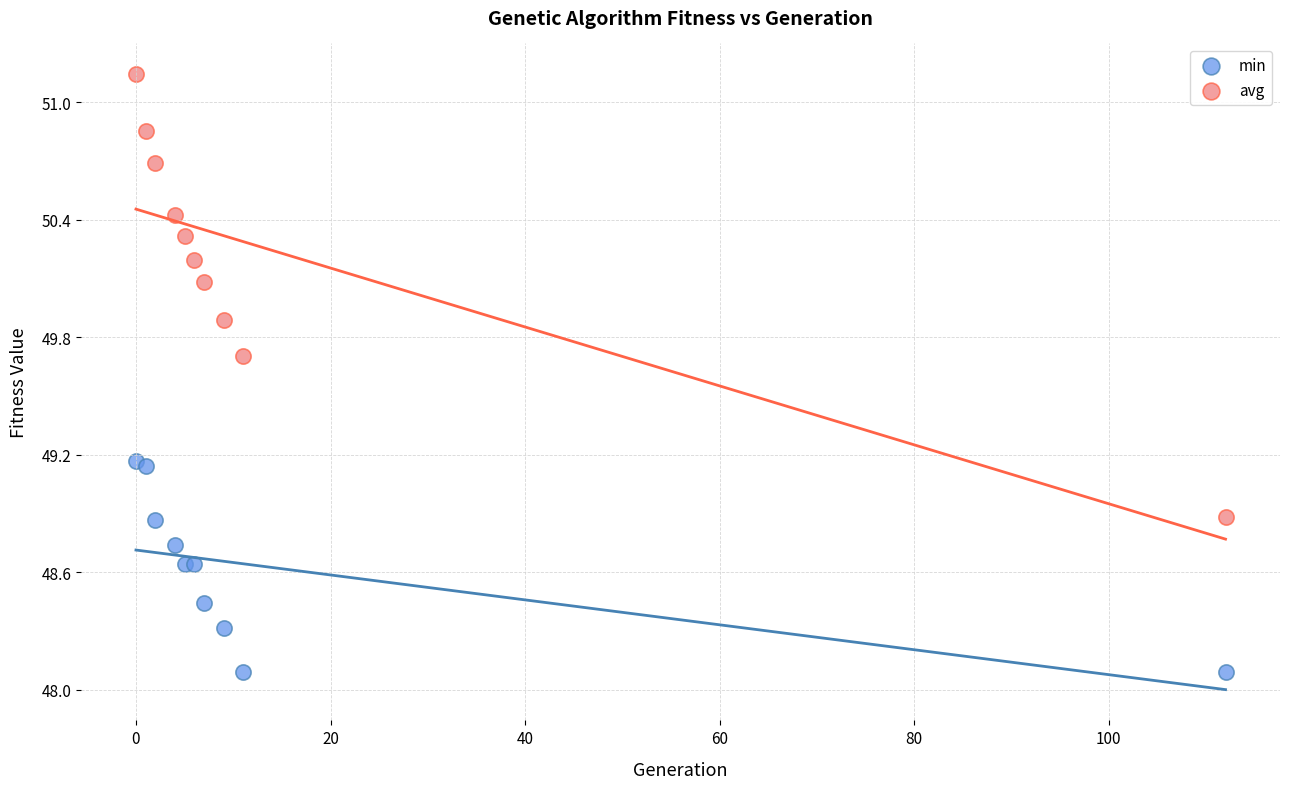

Which series has the widest spread of Y values?

avg